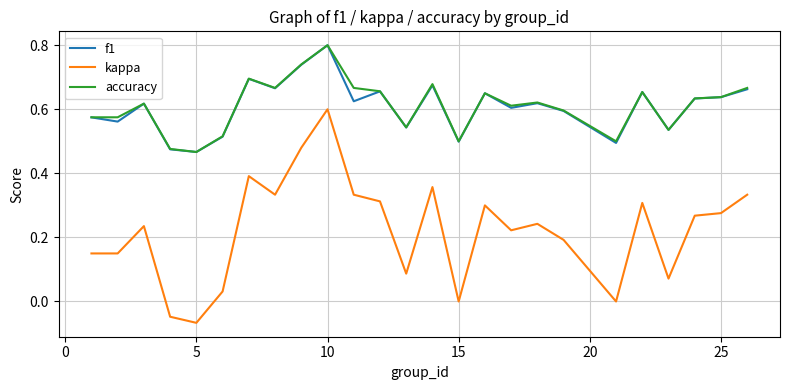

True or false: accuracy and kappa cross at least once.

False